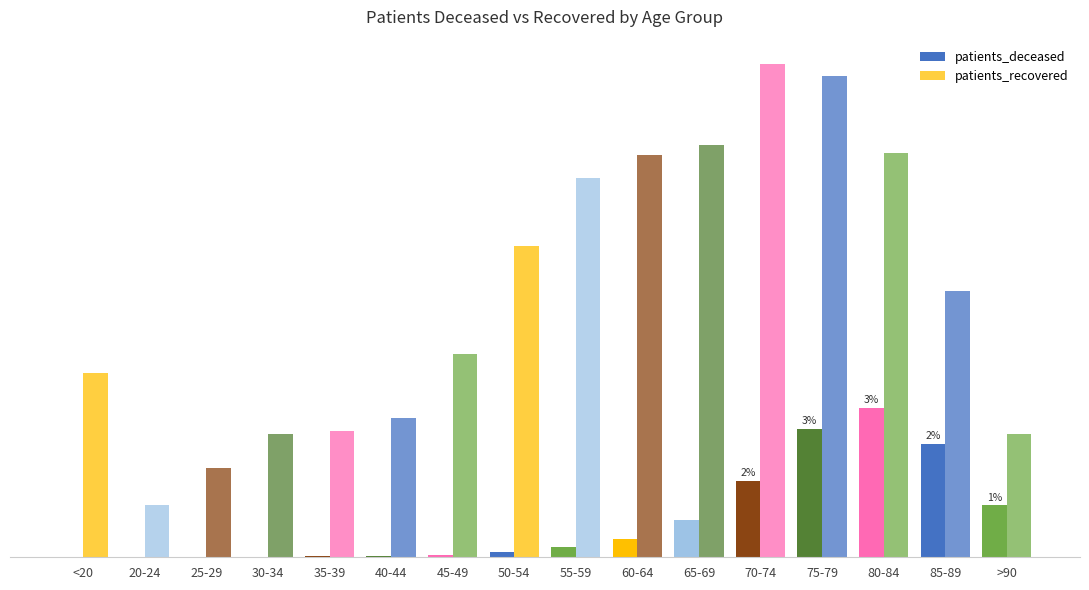

What is the value of the patients_recovered bar at the 10th from the left?

8069